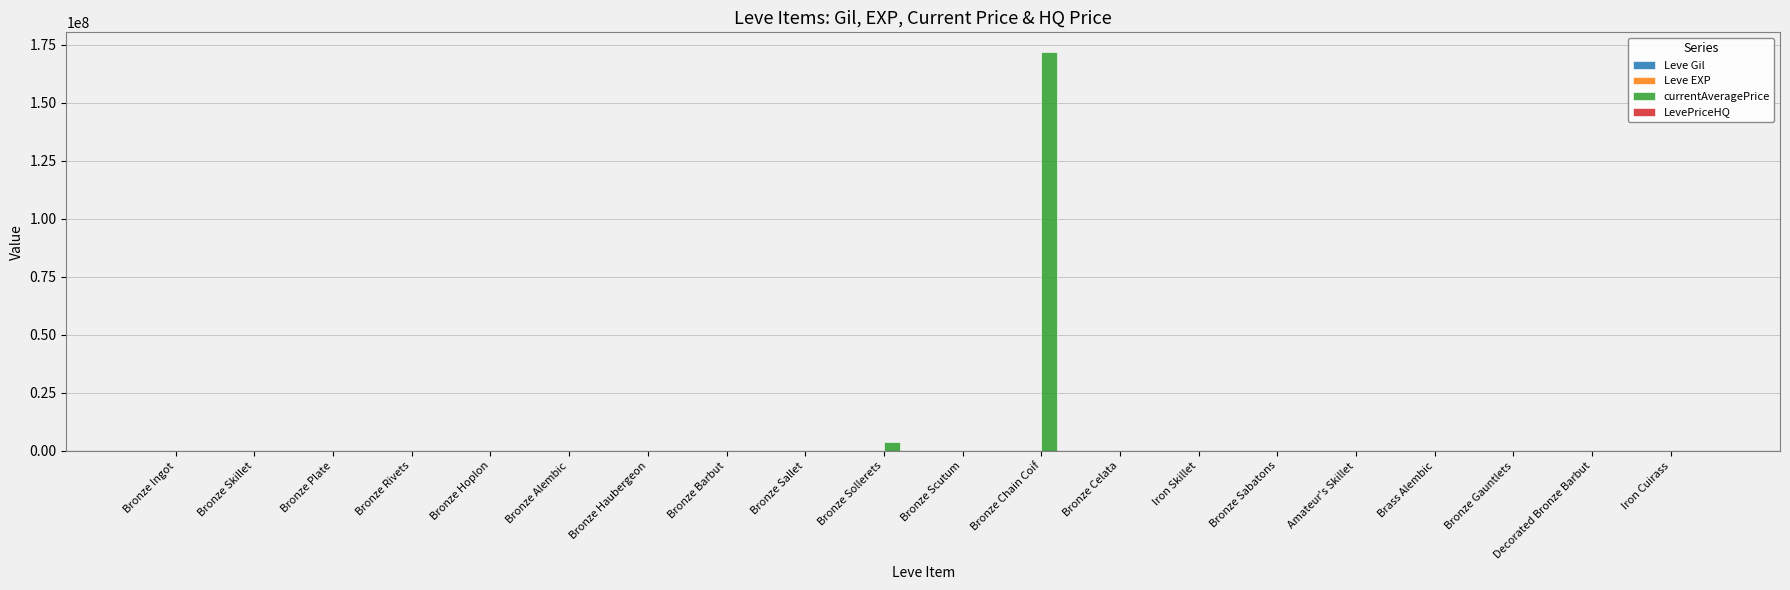

Does the chart contain stacked bars?

No